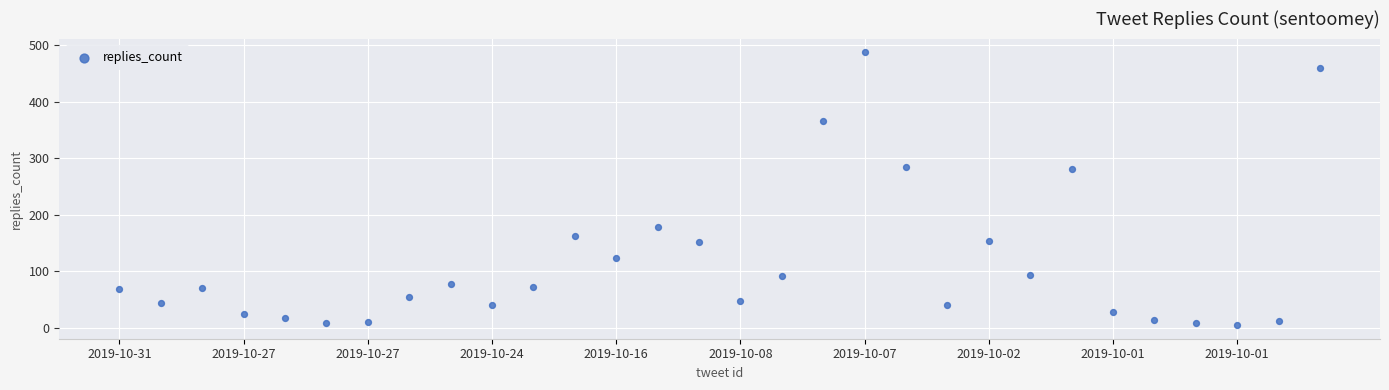

What is the range of Y values (max minus min)?

483